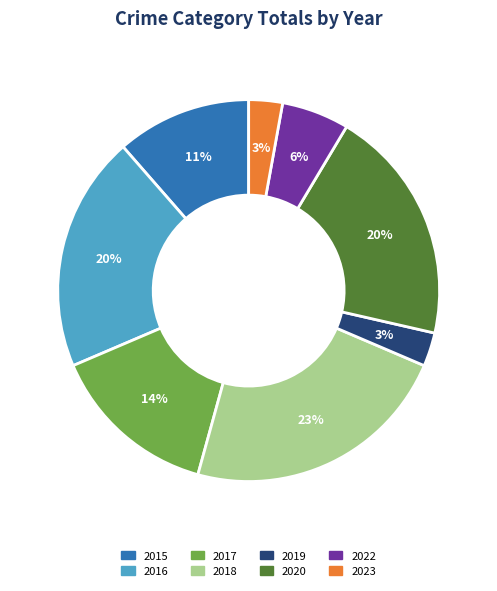

What percentage is the 2019 slice, to the nearest percent?

3%